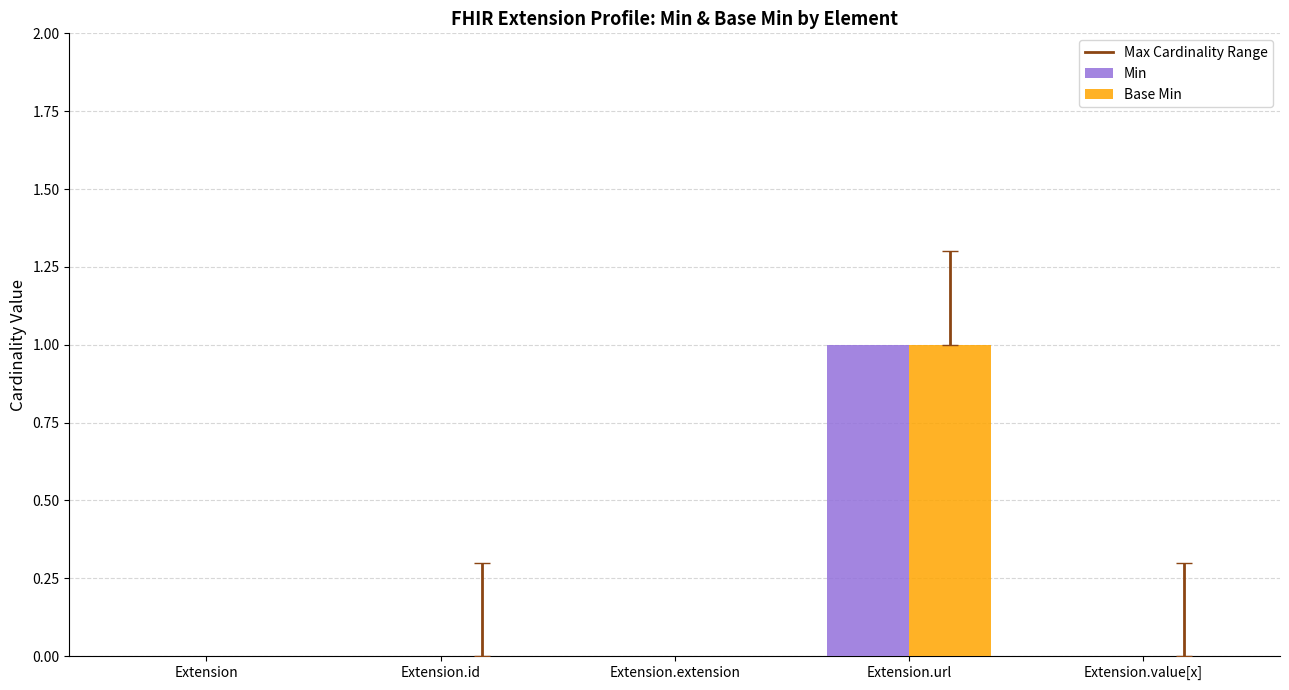

Count the Min values in the range 0 to 1.

5